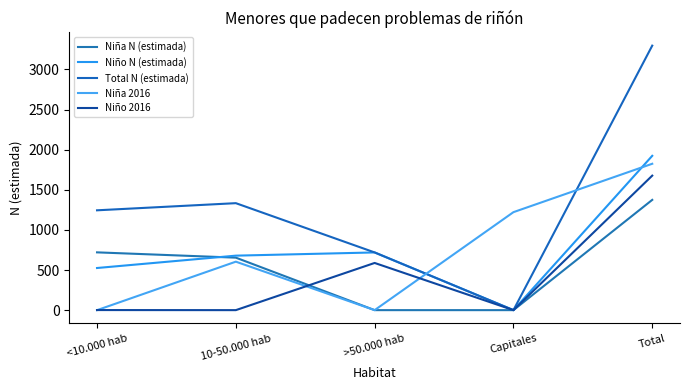

After their last crossing, which series has the higher values: Niño 2016 or Niña N (estimada)?

Niño 2016